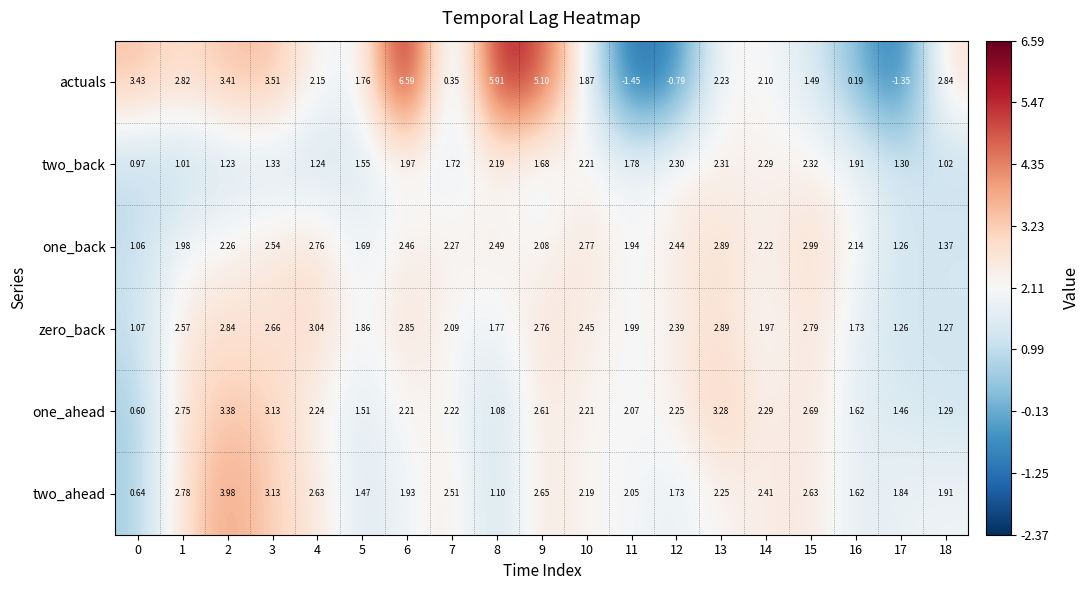

At 5, list the series in order from smallest to largest.

two_ahead, one_ahead, two_back, one_back, actuals, zero_back